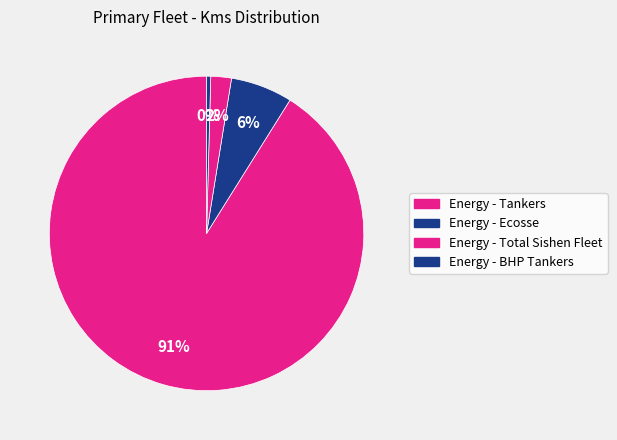

Is there a majority slice in this chart?

Yes